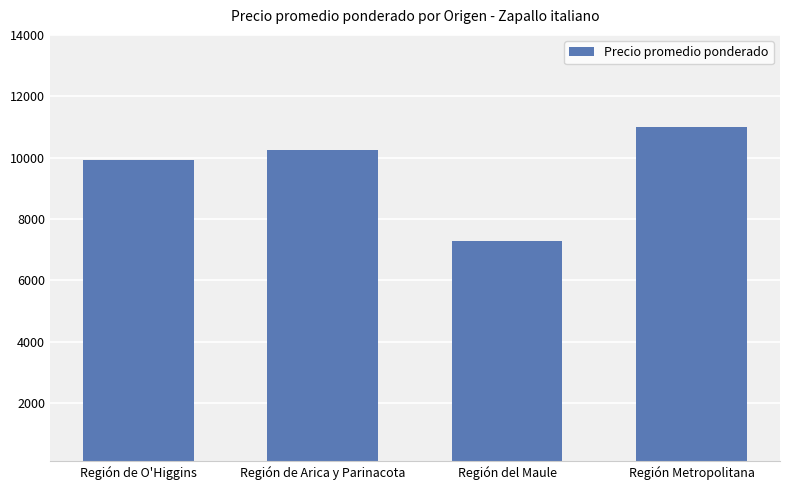

True or false: the data shows 11099 at Región del Maule.

False